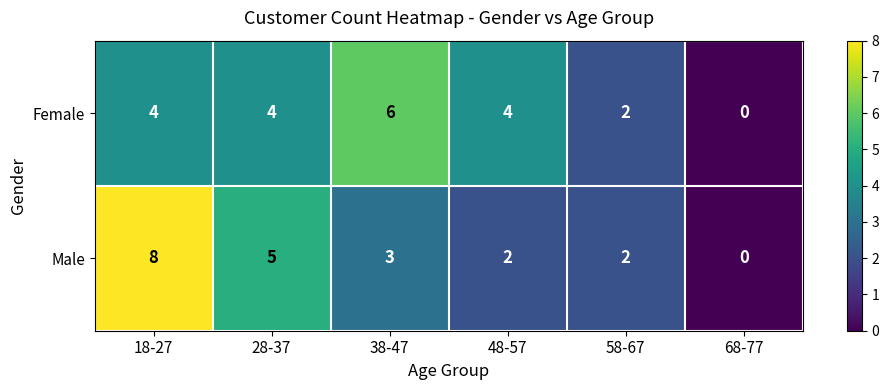

What is the sum of all Male values?

20